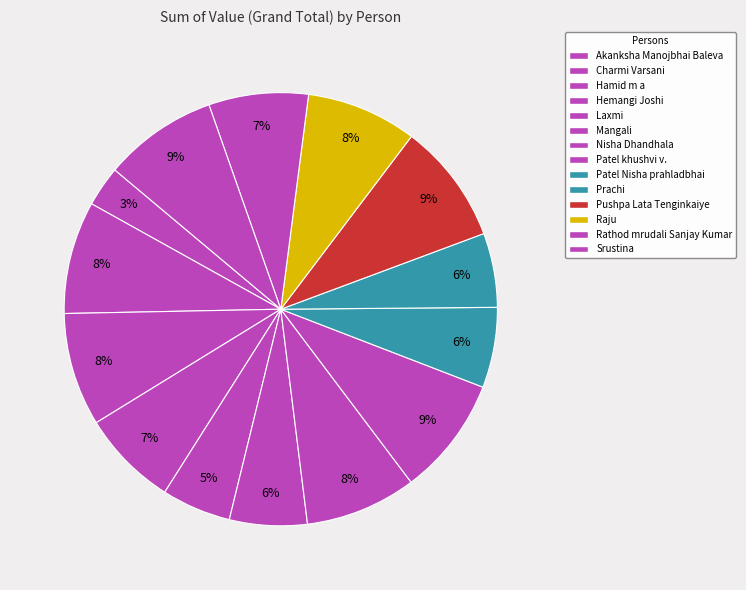

Is Rathod mrudali Sanjay Kumar the majority of the pie?

No